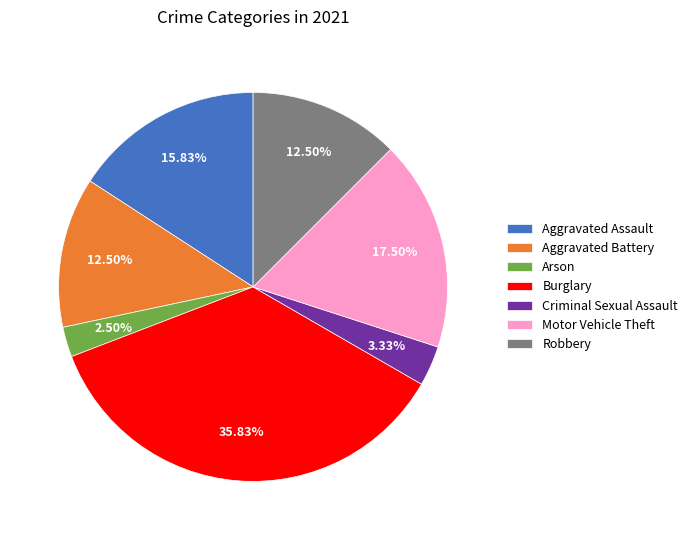

Is Burglary the majority of the pie?

No